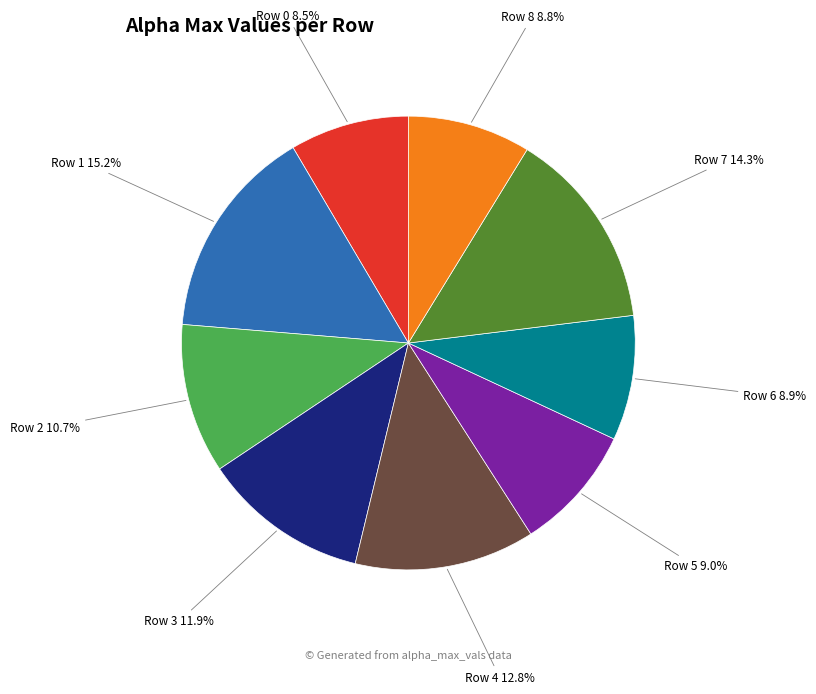

Is it true that Row 4 is 21% of the pie?

False